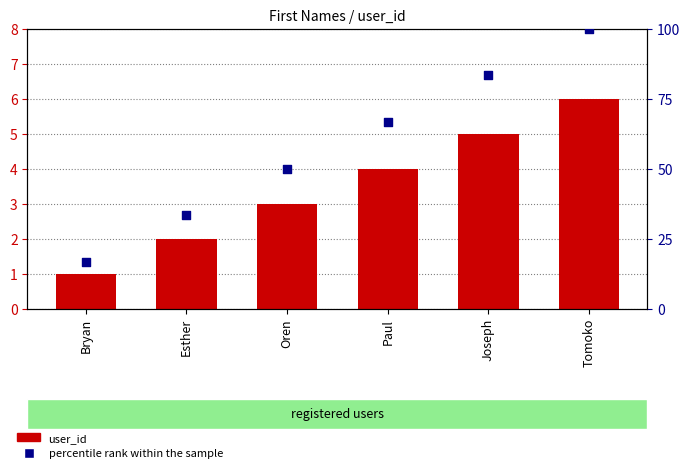

Which series has the widest spread of Y values?

percentile rank within the sample